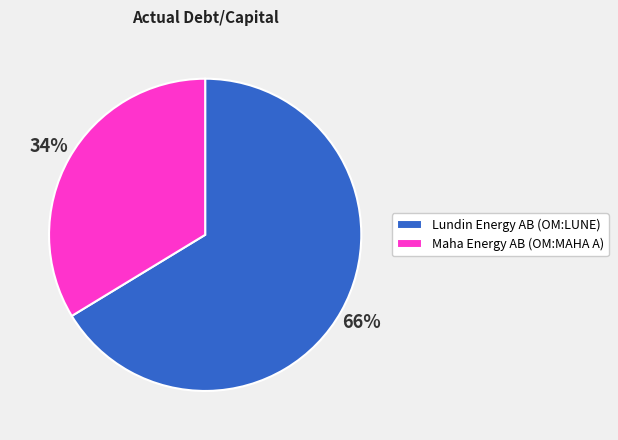

Is there any slice that represents more than half of the pie?

Yes